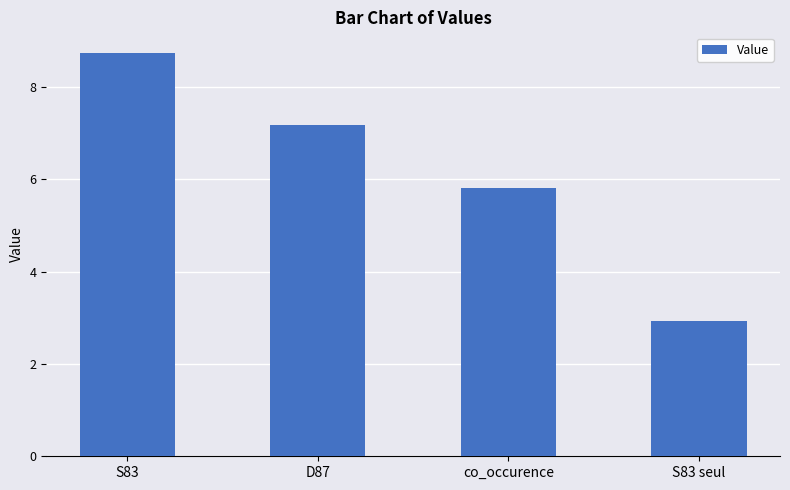

How many values are below 7?

2